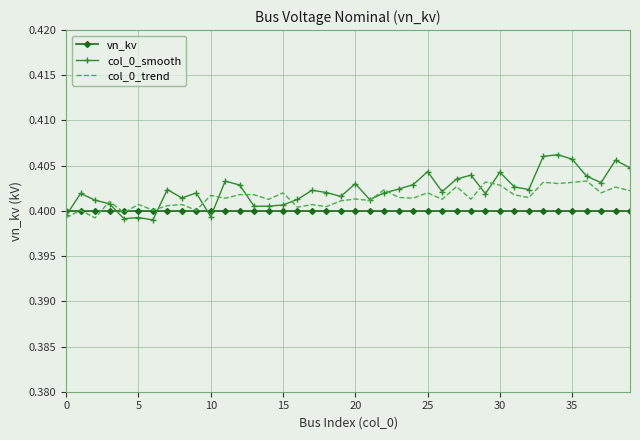

In col_0_trend, how many points are lower than both neighbors (excluding endpoints)?

15